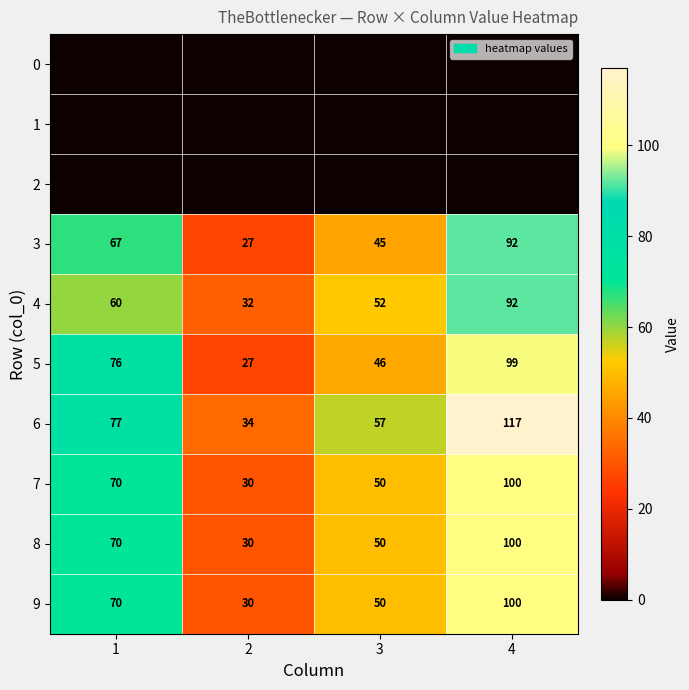

Rank the categories by 8 value from highest to lowest.

4, 1, 3, 2